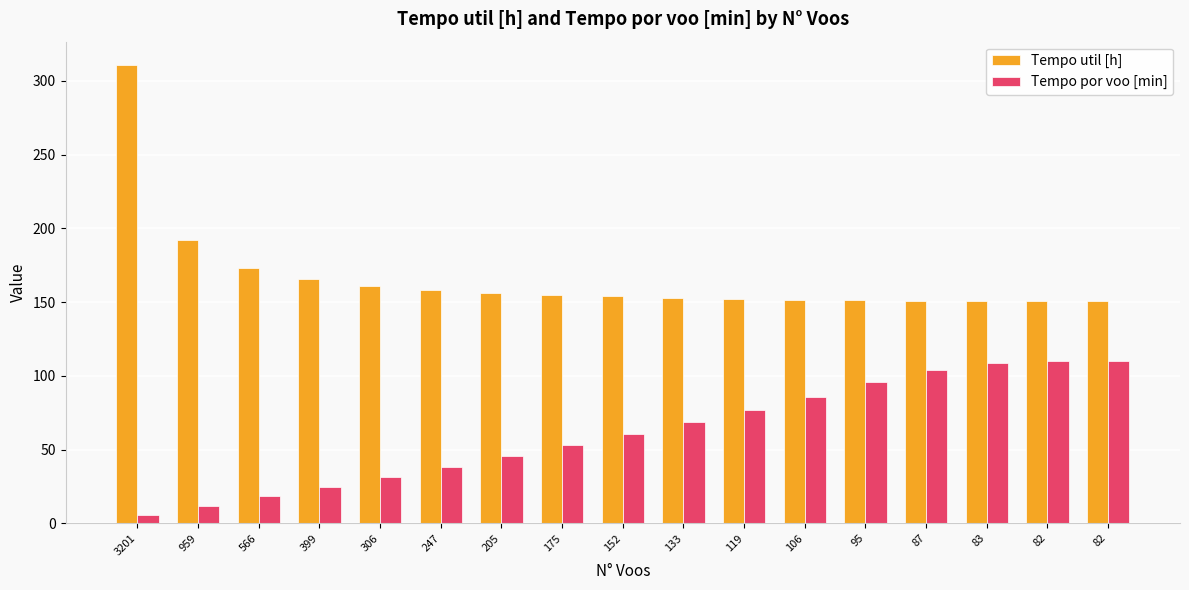

How many bars are there in each group?

2